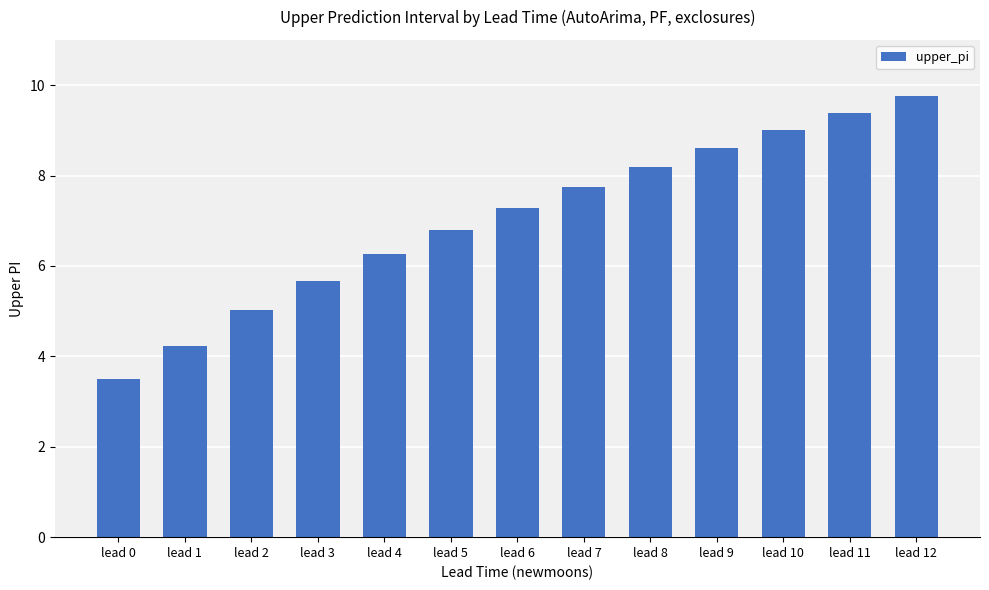

At which label does the data first exceed 7?

lead 6